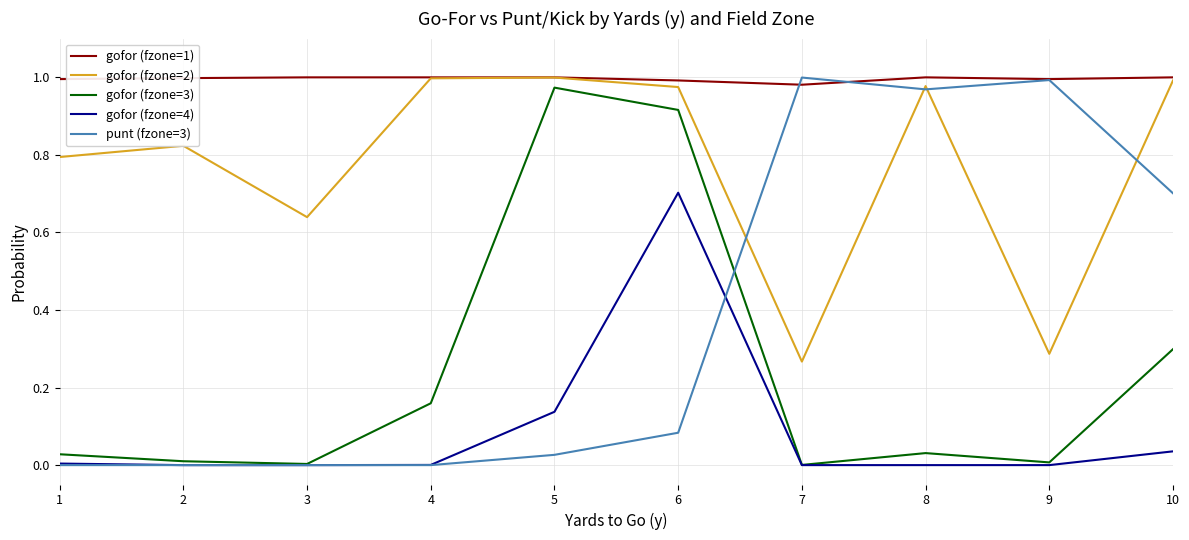

At how many categories does at least one series exceed 0?

10